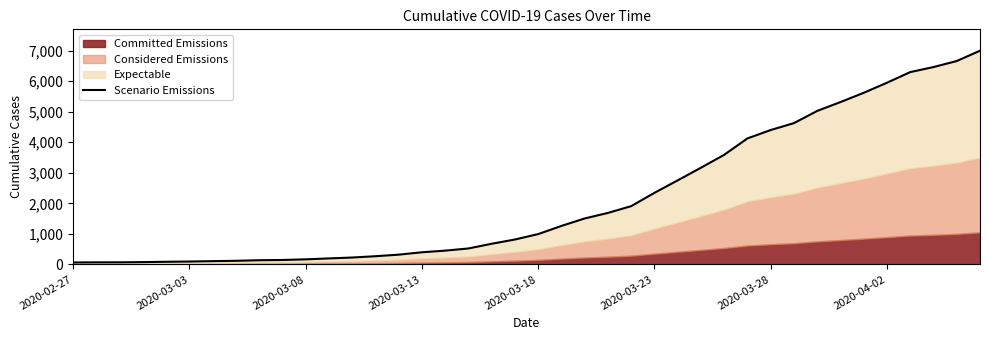

What is the change in value from 2020-03-13 to 22?

+1429